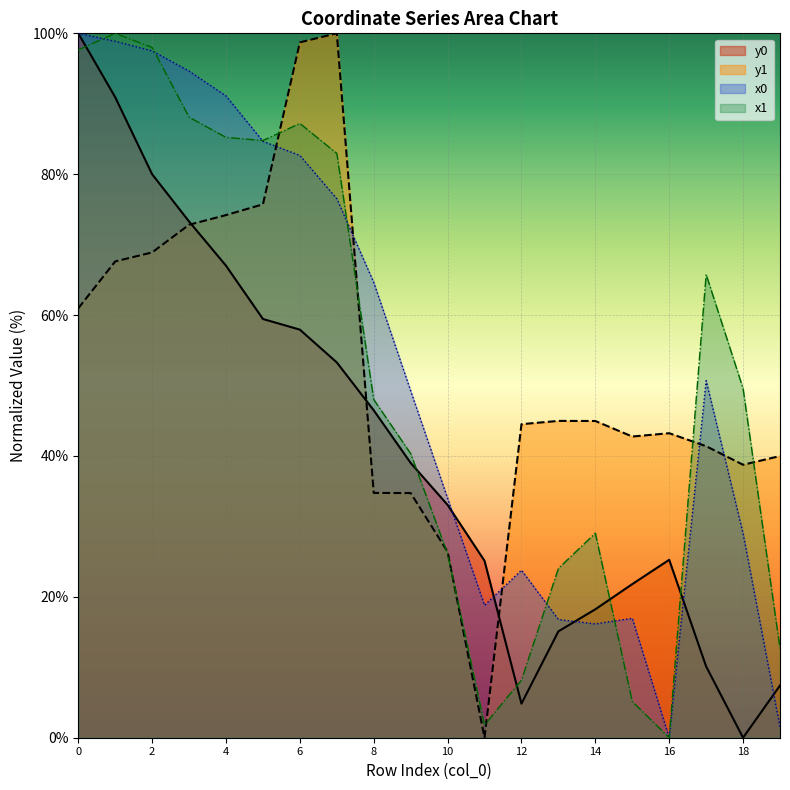

Rank the series by their maximum value, from highest to lowest.

x0, y0, x1, y1